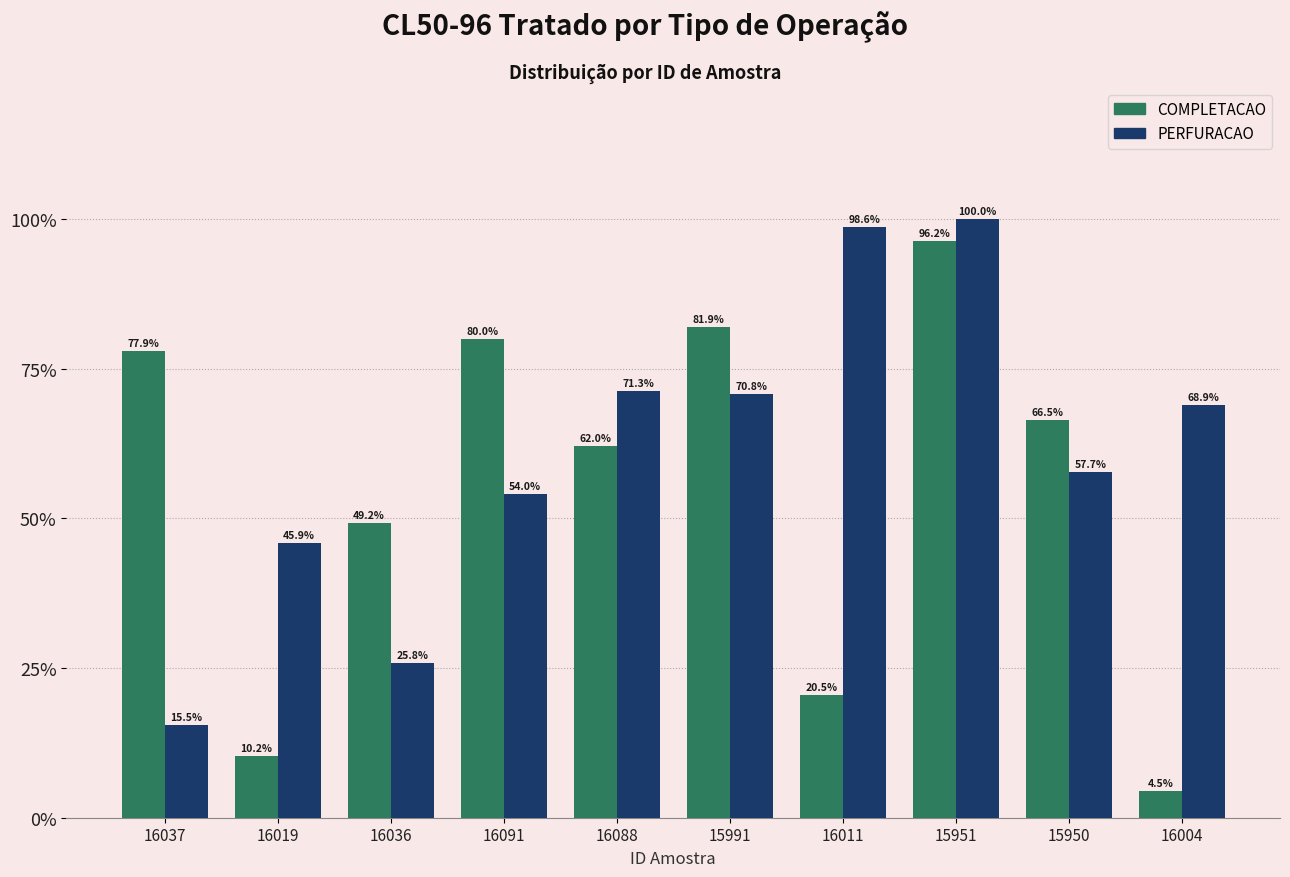

What are all the series names shown in the legend?

COMPLETACAO, PERFURACAO